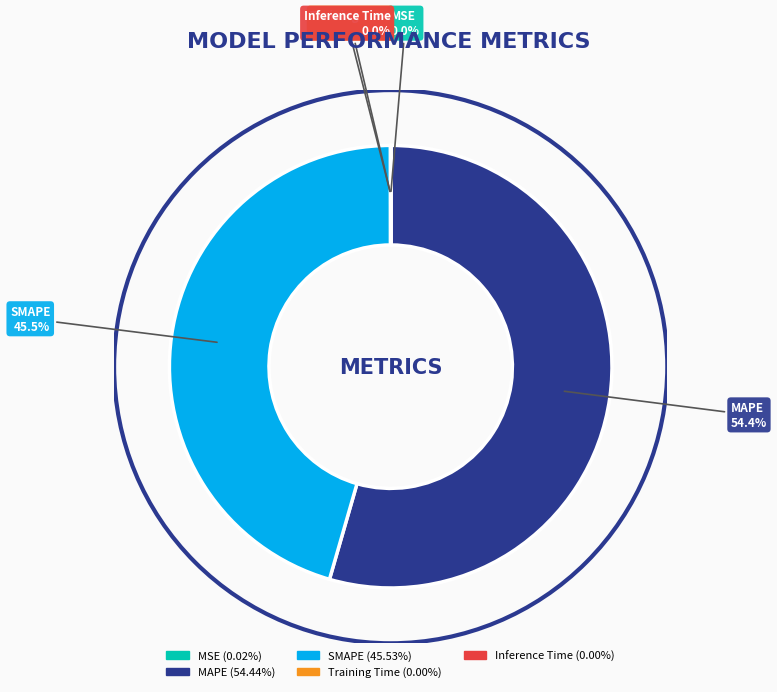

Which slice is the largest?

MAPE